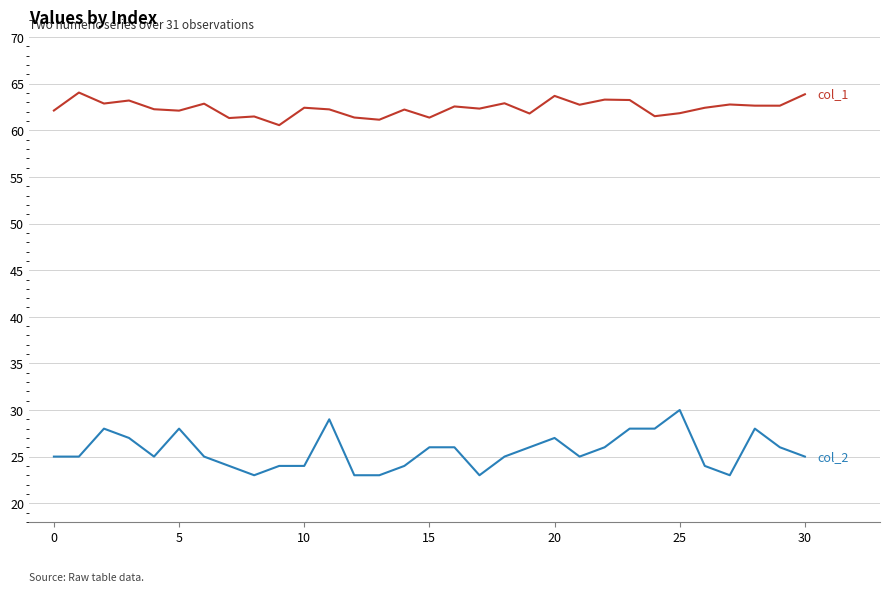

What is the minimum value shown in the chart?

23.0